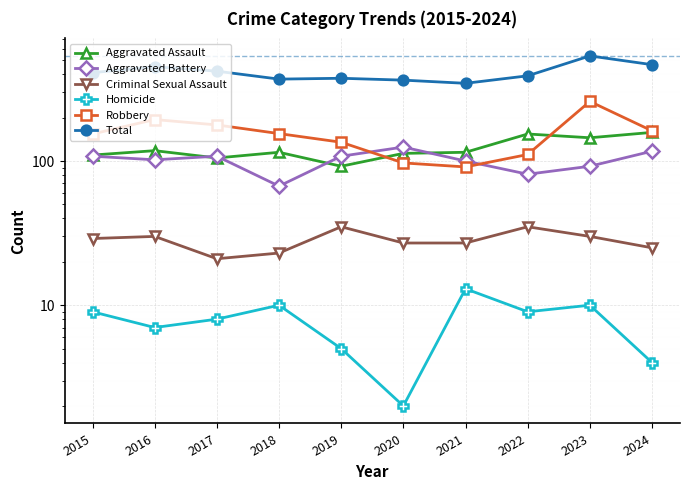

Reading left to right, transcribe all the data shown in this chart.

Aggravated Assault: 2015=110	2016=118	2017=105	2018=115	2019=92	2020=113	2021=115	2022=154	2023=145	2024=158
Aggravated Battery: 2015=108	2016=102	2017=108	2018=67	2019=108	2020=125	2021=100	2022=81	2023=92	2024=117
Criminal Sexual Assault: 2015=29	2016=30	2017=21	2018=23	2019=35	2020=27	2021=27	2022=35	2023=30	2024=25
Homicide: 2015=9	2016=7	2017=8	2018=10	2019=5	2020=2	2021=13	2022=9	2023=10	2024=4
Robbery: 2015=154	2016=194	2017=178	2018=155	2019=135	2020=97	2021=91	2022=111	2023=259	2024=162
Total: 2015=410	2016=451	2017=420	2018=370	2019=375	2020=364	2021=346	2022=390	2023=536	2024=466